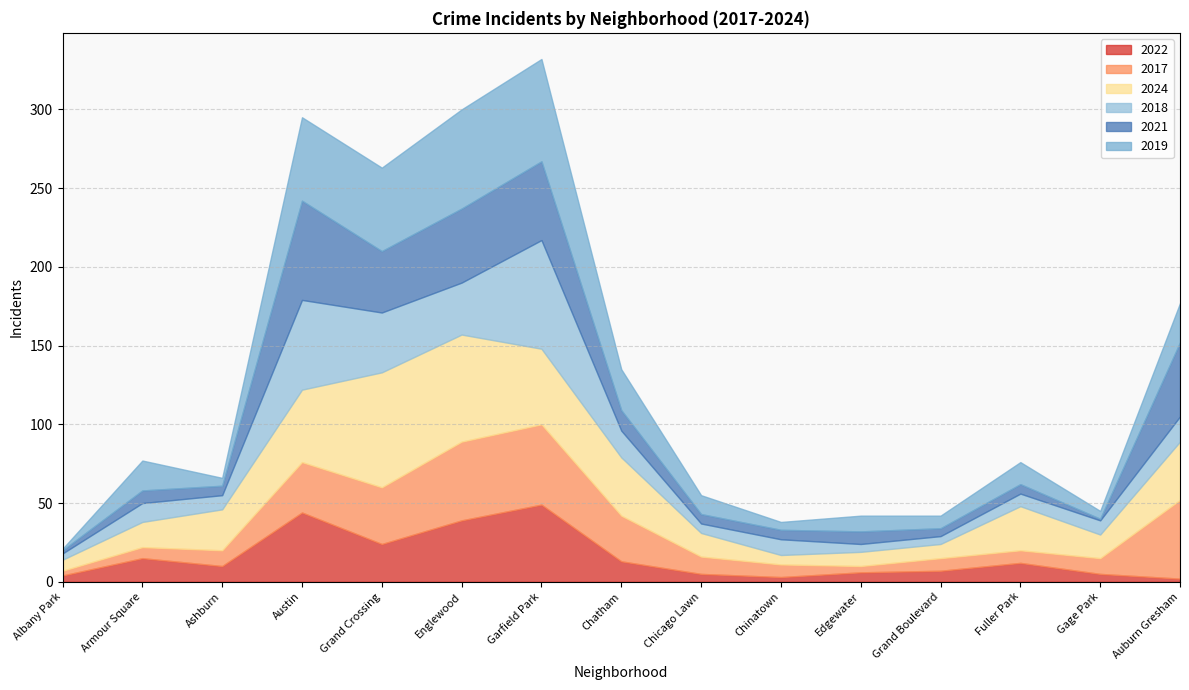

At which category does the chart reach its minimum across all series?

Gage Park